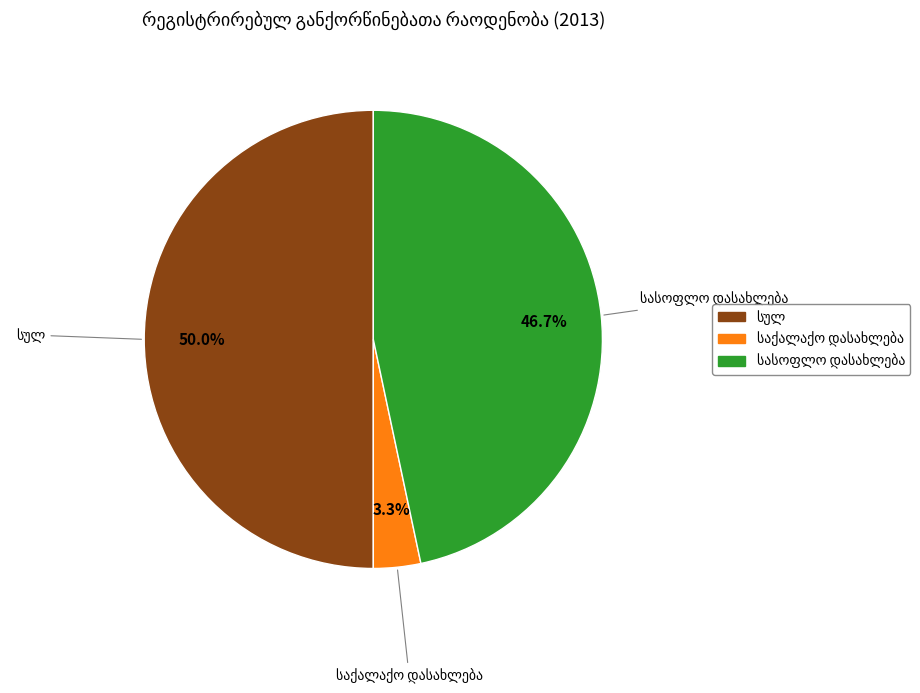

To the nearest percent, what is the average slice percentage?

33%